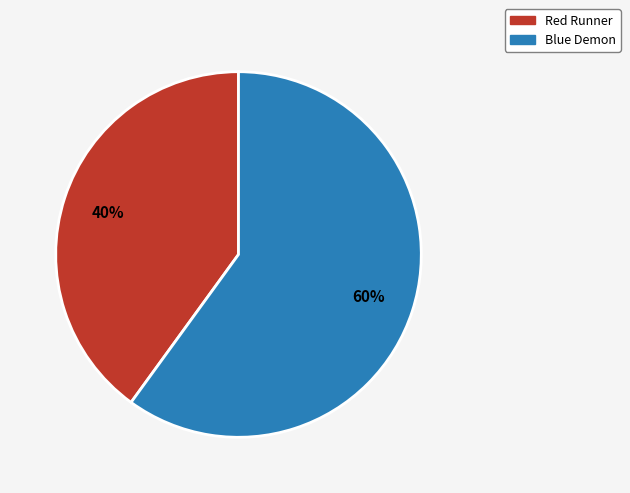

Which has a higher value, Blue Demon or Red Runner?

Blue Demon